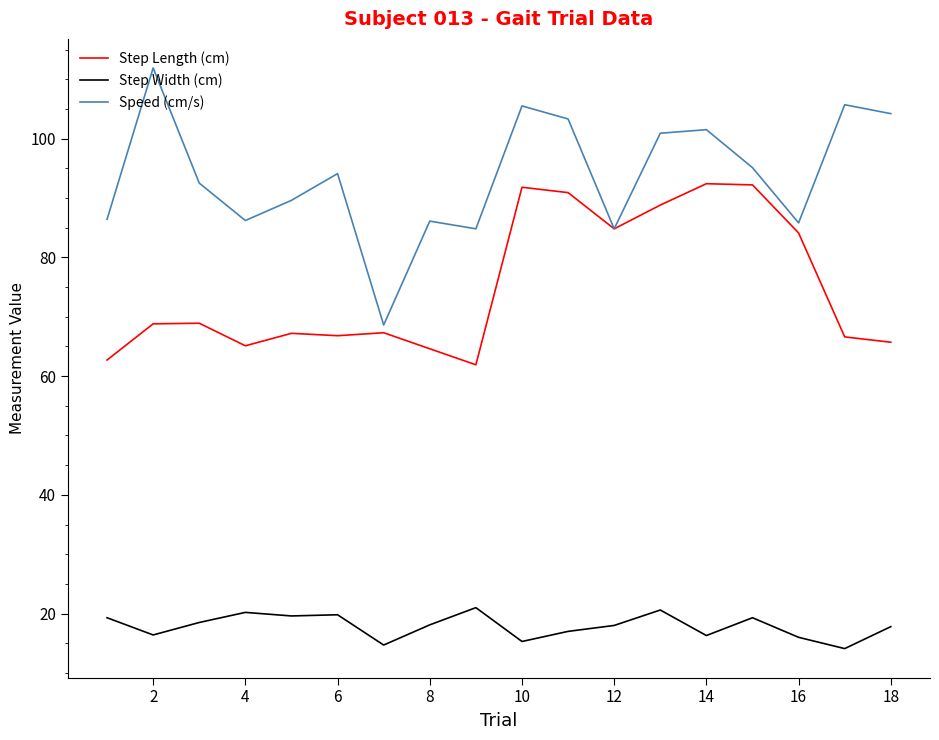

What is the lowest value of the Step Width (cm) series?

14.1